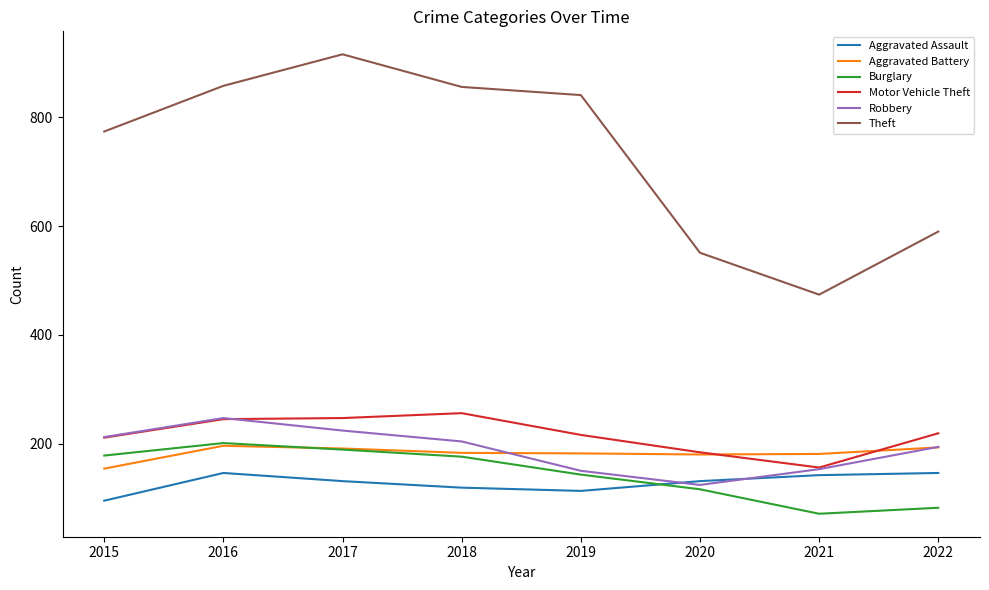

What is the difference between the second highest and minimum values in the Aggravated Assault series?

51